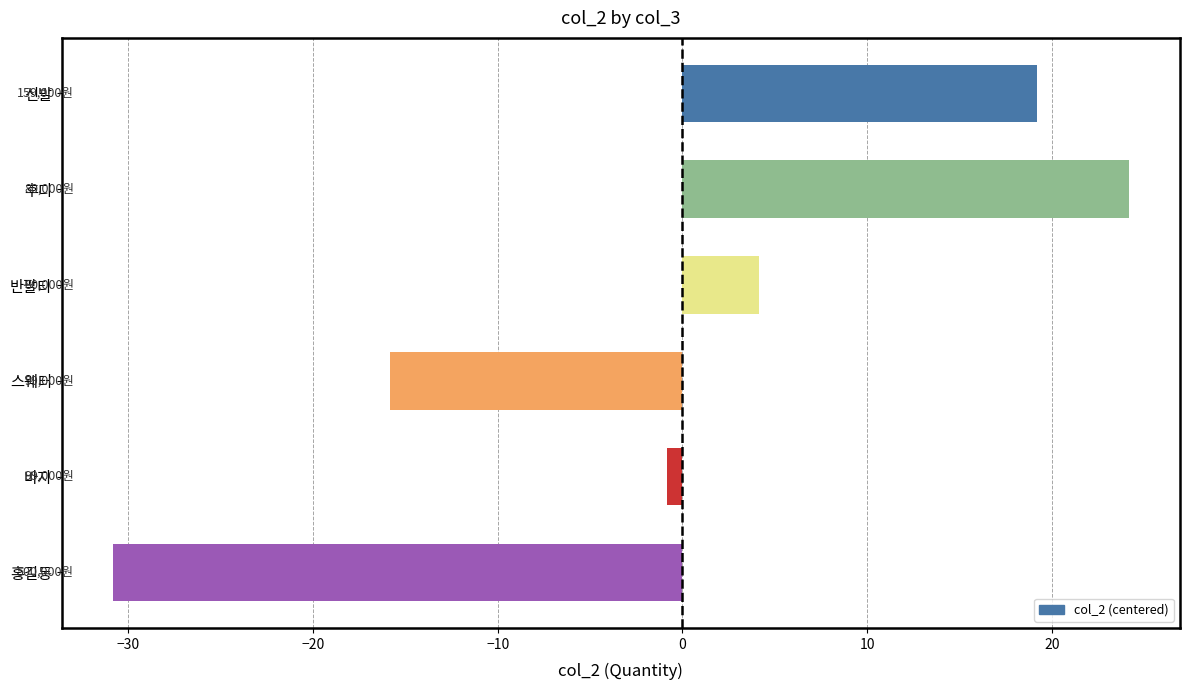

Count the number of values greater than 4.

3